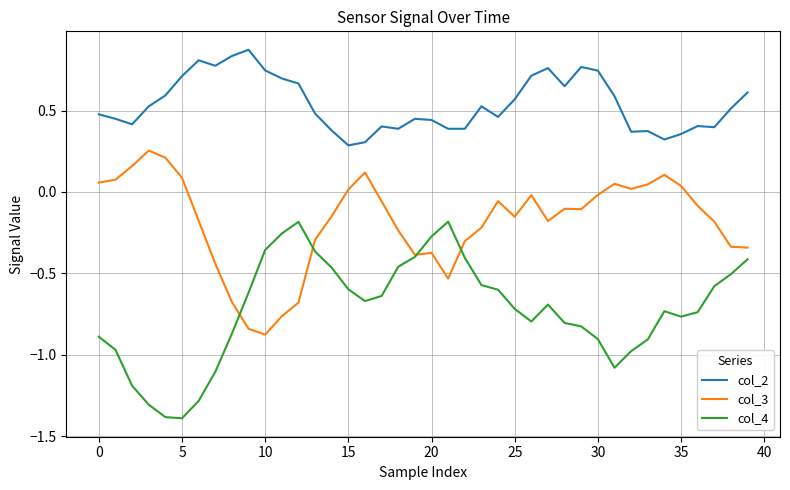

Rank the series by their average value, from lowest to highest.

col_4, col_3, col_2